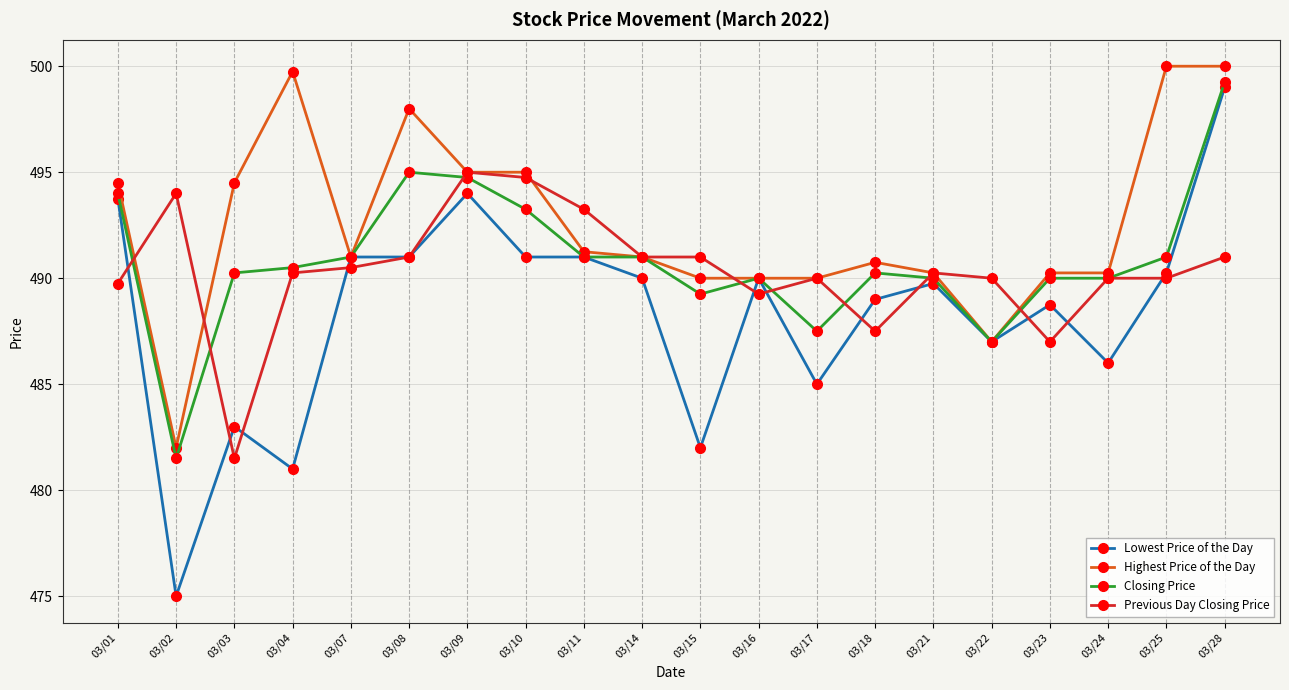

Which series changed the most between 03/08 and 03/18?

Highest Price of the Day